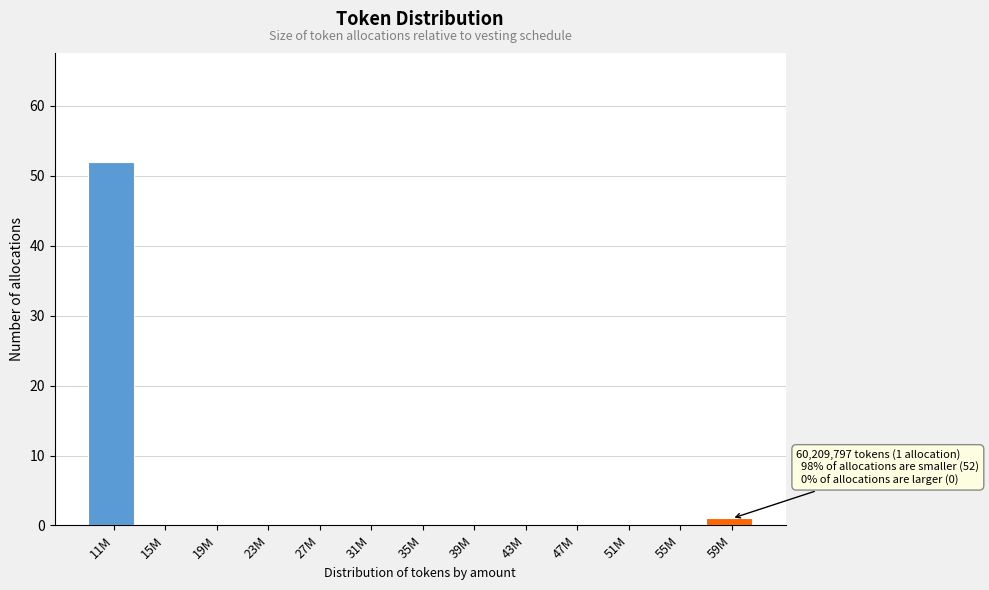

Reading right to left, list all the values displayed in this chart.

59M=1	55M=0	51M=0	47M=0	43M=0	39M=0	35M=0	31M=0	27M=0	23M=0	19M=0	15M=0	11M=52